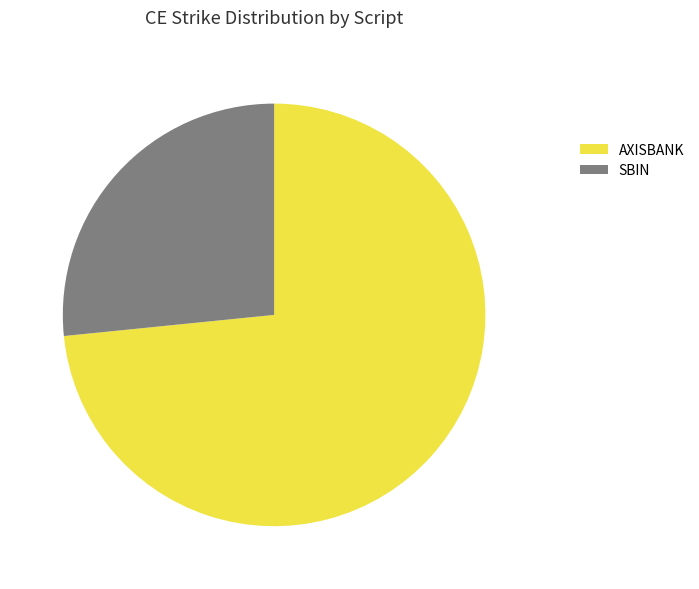

Between SBIN and AXISBANK, which is larger?

AXISBANK